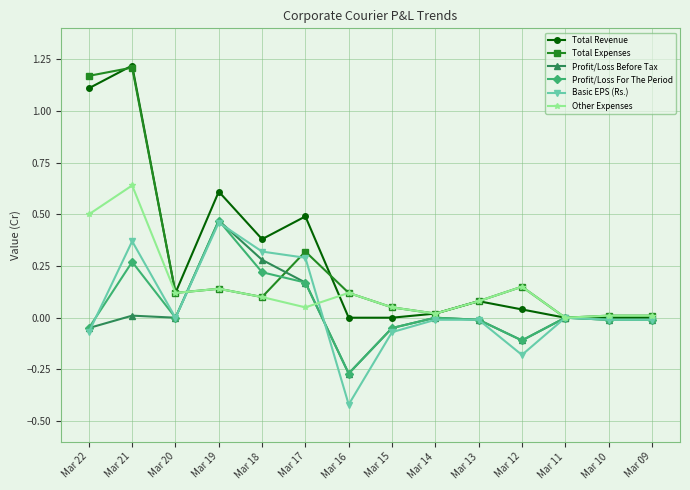

Does the chart have visible grid lines?

Yes